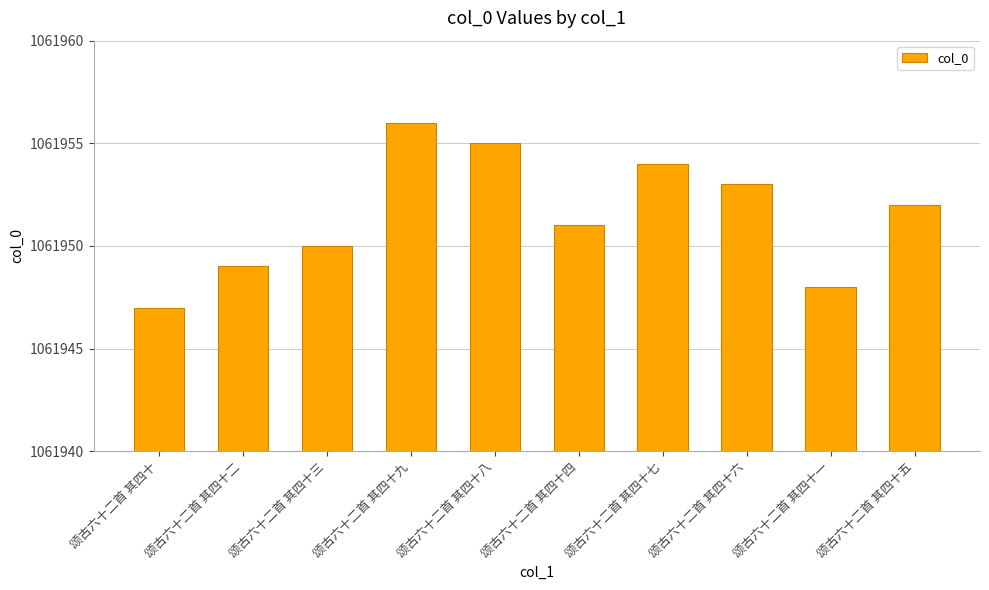

List the labels in order of value, largest first.

颂古六十二首 其四十九, 颂古六十二首 其四十八, 颂古六十二首 其四十七, 颂古六十二首 其四十六, 颂古六十二首 其四十五, 颂古六十二首 其四十四, 颂古六十二首 其四十三, 颂古六十二首 其四十二, 颂古六十二首 其四十一, 颂古六十二首 其四十